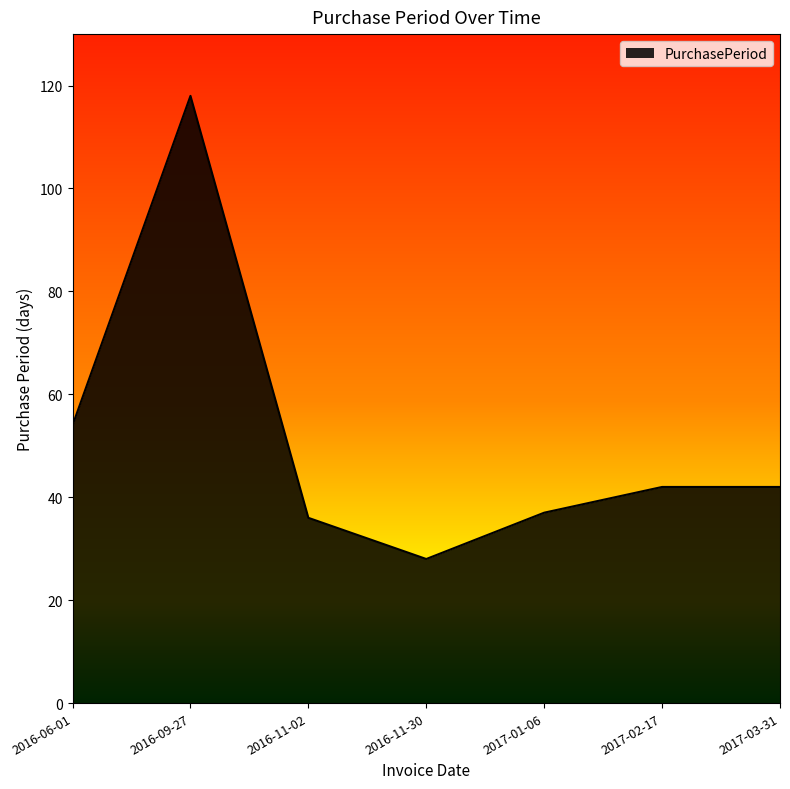

How many lines are shown in the chart?

1